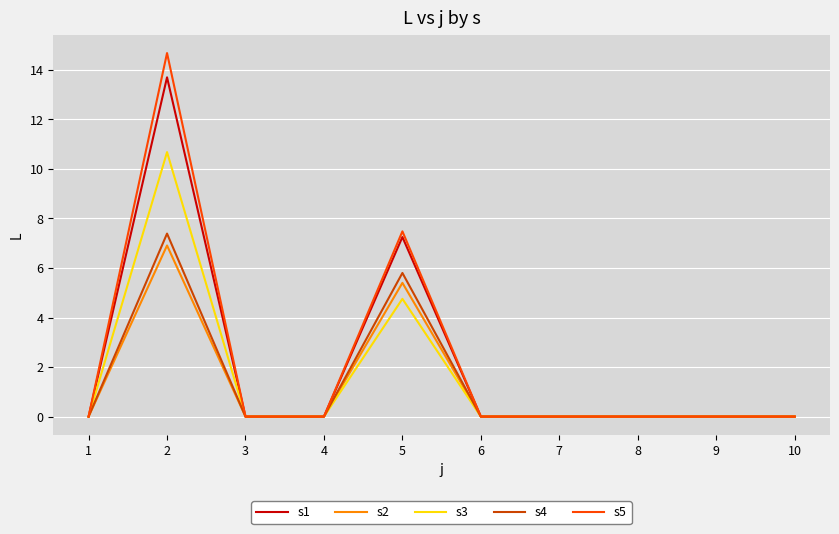

What is the spread (max minus min) of values at 2?

7.8